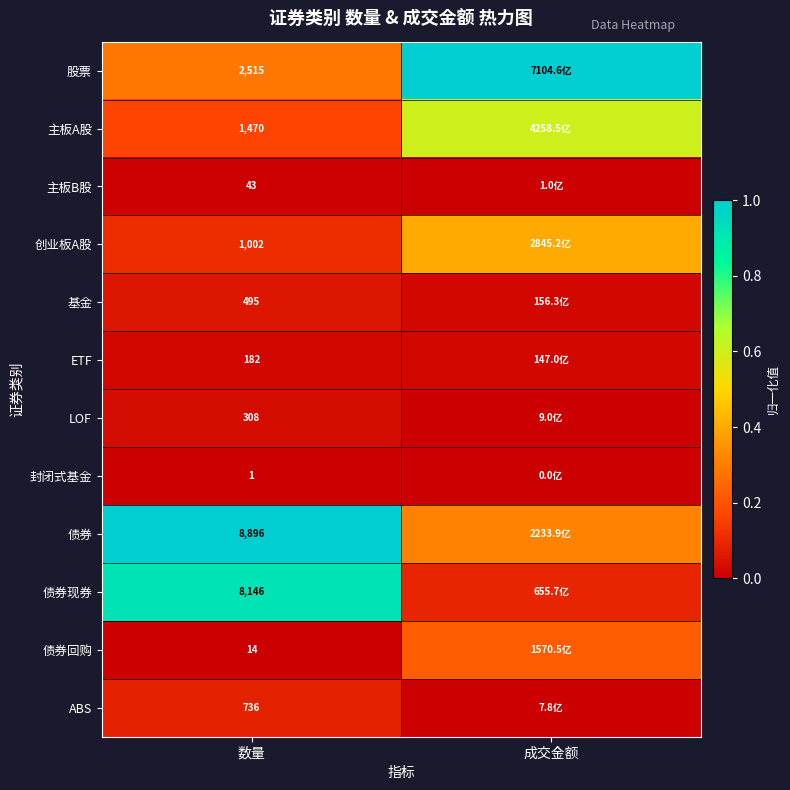

Rank the series by their maximum value, from highest to lowest.

股票, 债券, 债券现券, 主板A股, 创业板A股, 债券回购, ABS, 基金, LOF, ETF, 主板B股, 封闭式基金